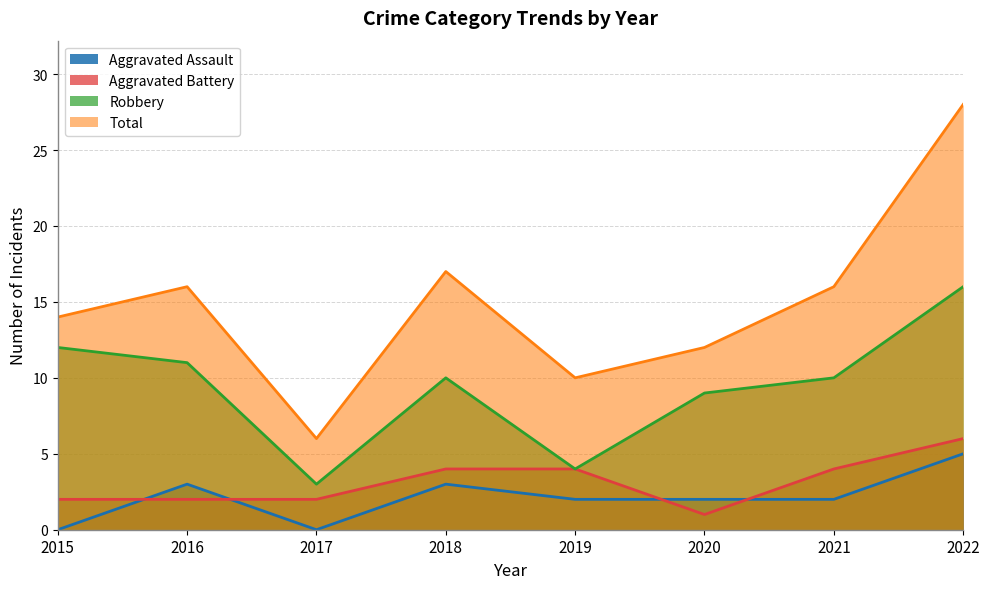

Which label corresponds to the largest value in the chart?

2022